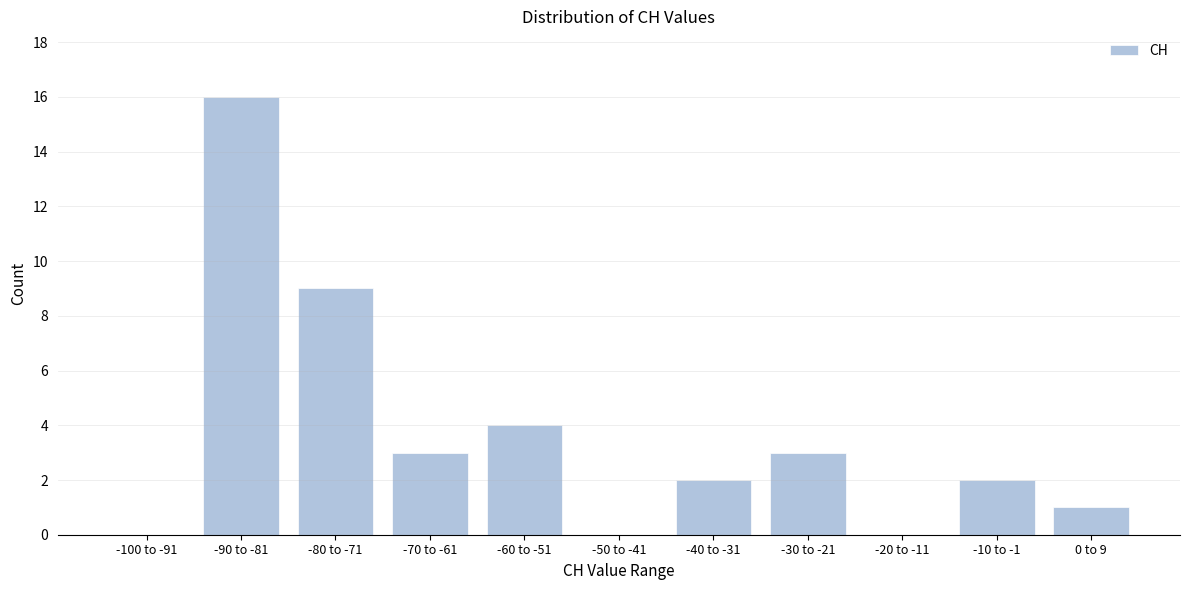

Reading right to left, list all the values displayed in this chart.

0 to 9=1	-10 to -1=2	-20 to -11=0	-30 to -21=3	-40 to -31=2	-50 to -41=0	-60 to -51=4	-70 to -61=3	-80 to -71=9	-90 to -81=16	-100 to -91=0